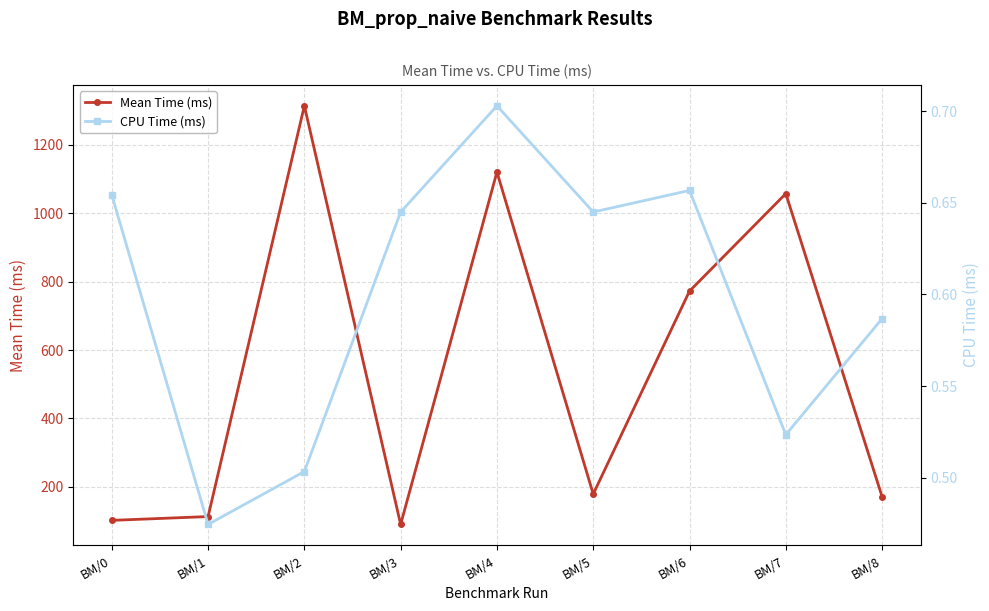

At which category does CPU Time (ms) reach its first local peak?

BM/4